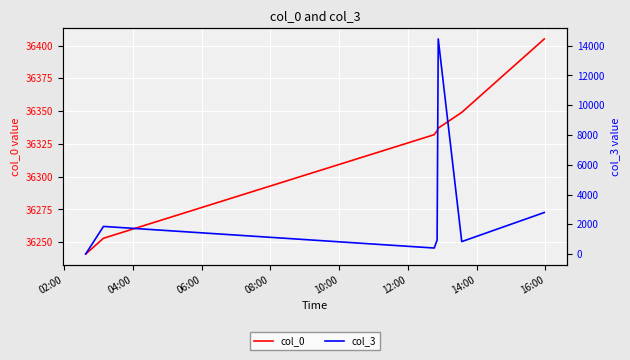

True or false: col_0 has more than 2 points higher than both neighbors.

False